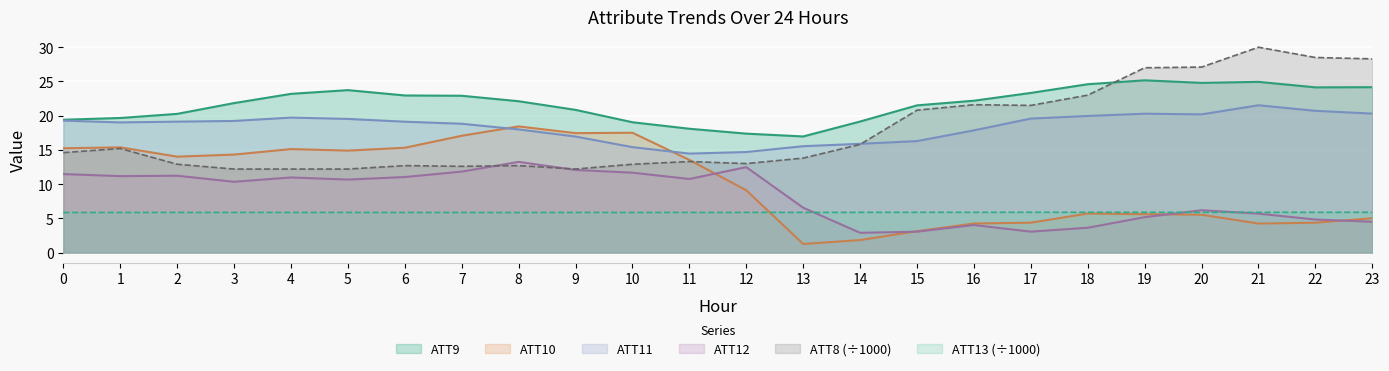

Reading right to left, transcribe all the data shown in this chart.

ATT8: 28.3	28.5	30.0	27.1	27.0	23.0	21.5	21.6	20.8	15.8	13.8	13.0	13.3	12.9	12.2	12.7	12.6	12.7	12.2	12.2	12.2	12.9	15.2	14.6
ATT9: 24.2	24.1	24.9	24.8	25.2	24.6	23.3	22.2	21.5	19.1	17.0	17.4	18.1	19.0	20.8	22.1	22.9	23.0	23.7	23.2	21.8	20.3	19.7	19.4
ATT10: 5.0	4.4	4.2	5.5	5.6	5.7	4.4	4.2	3.1	1.8	1.3	9.1	13.5	17.5	17.4	18.4	17.1	15.3	14.9	15.1	14.3	14.0	15.4	15.2
ATT11: 20.3	20.7	21.5	20.2	20.3	20.0	19.6	17.9	16.3	15.9	15.5	14.7	14.5	15.4	16.9	18.0	18.8	19.1	19.5	19.7	19.2	19.1	19.0	19.3
ATT12: 4.5	4.8	5.7	6.2	5.2	3.6	3.1	4.0	3.0	2.9	6.6	12.5	10.7	11.7	12.1	13.2	11.8	11.0	10.7	11.0	10.3	11.2	11.2	11.5
ATT13: 5.9	5.9	5.9	5.9	5.9	5.9	5.9	5.9	5.9	5.9	5.9	5.9	5.9	5.9	5.9	5.8	5.9	5.9	5.9	5.9	5.9	5.9	5.9	5.9